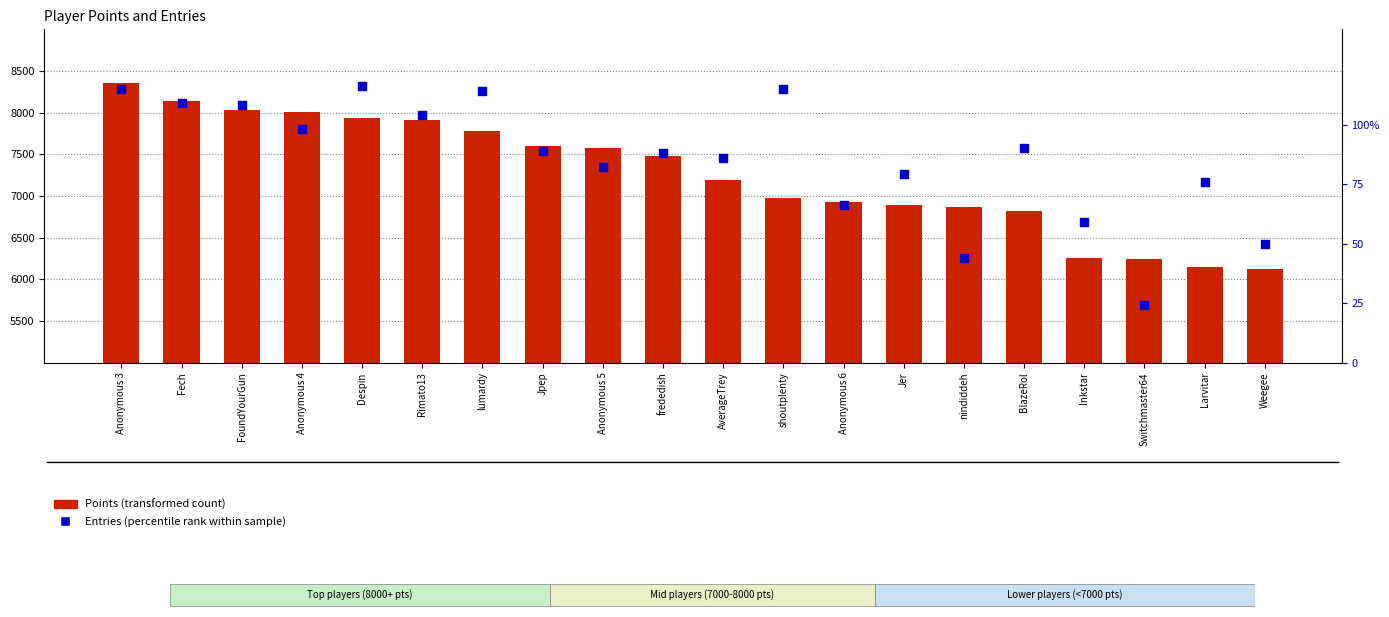

What are all the series names shown in the legend?

Points (transformed count), Entries (percentile rank within sample)